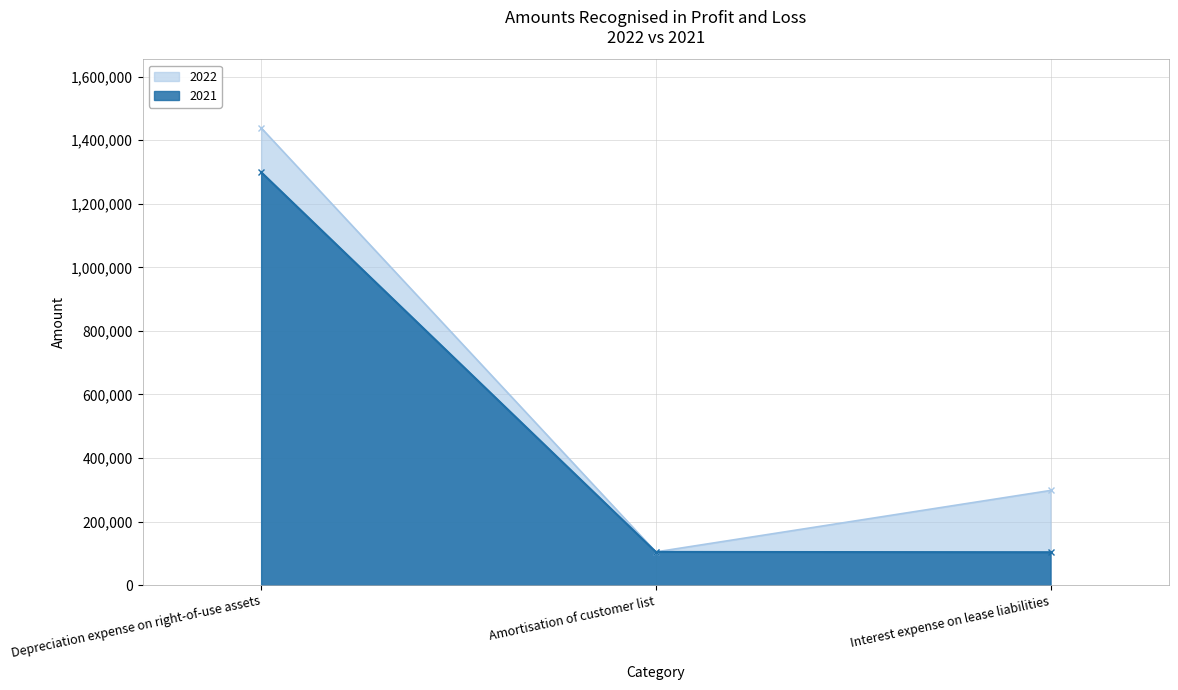

Rank the categories by 2021 value from highest to lowest.

Depreciation expense on right-of-use assets, Amortisation of customer list, Interest expense on lease liabilities